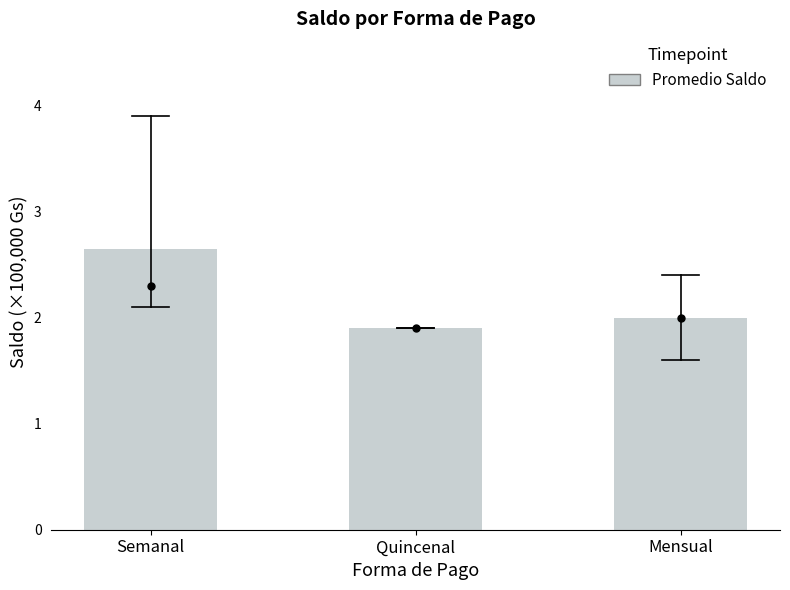

Between Quincenal and Mensual, which is larger?

Mensual